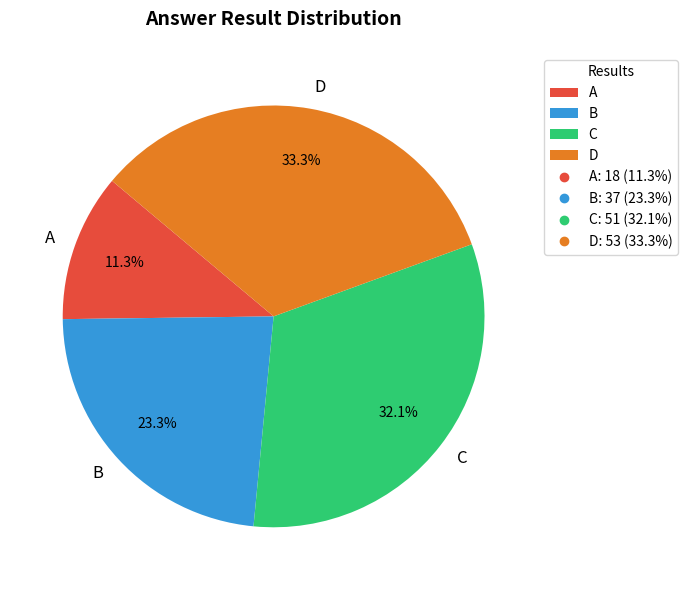

Does B represent more than half of the total?

No